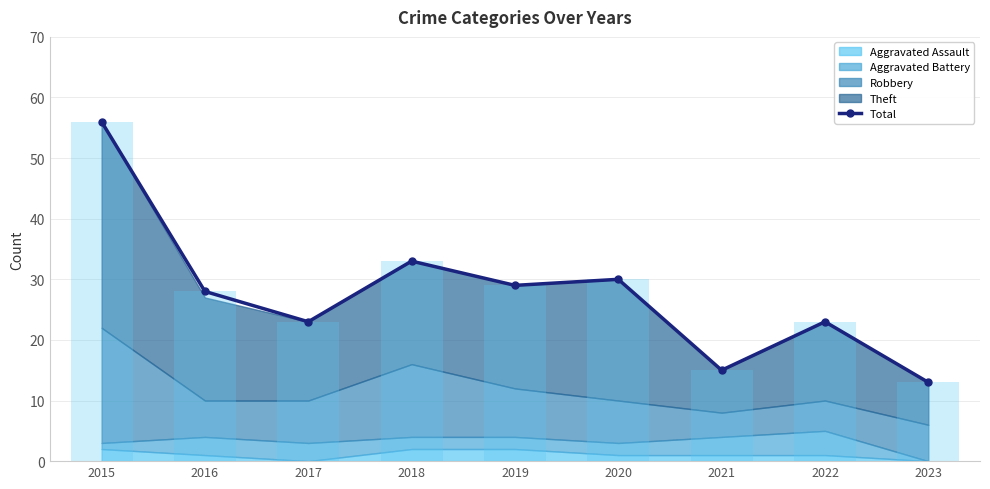

Rank the categories by value from lowest to highest.

2023, 2021, 2017, 2022, 2016, 2019, 2020, 2018, 2015